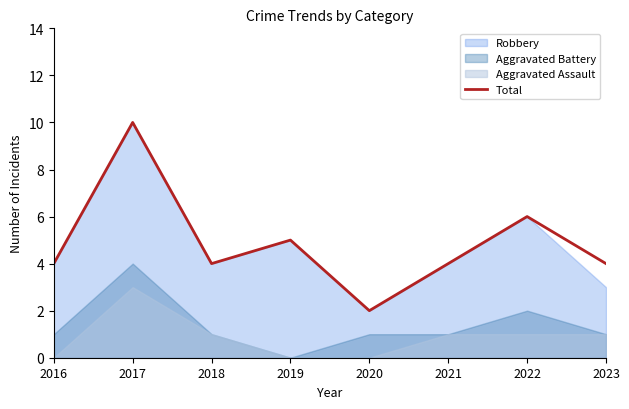

List the labels in order of value, largest first.

2017, 2022, 2019, 2016, 2018, 2021, 2023, 2020